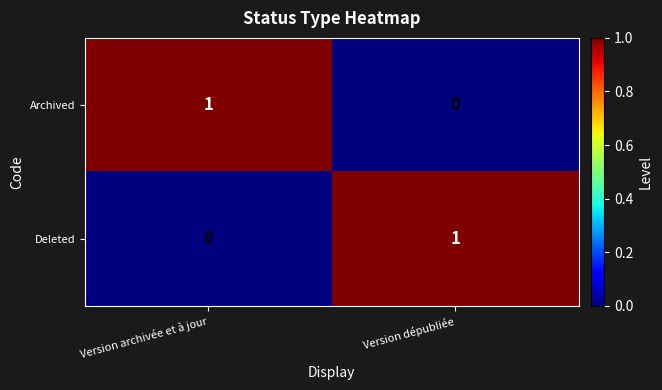

Is the value of Archived at Version archivée et à jour greater than the value of Deleted at Version archivée et à jour?

Yes